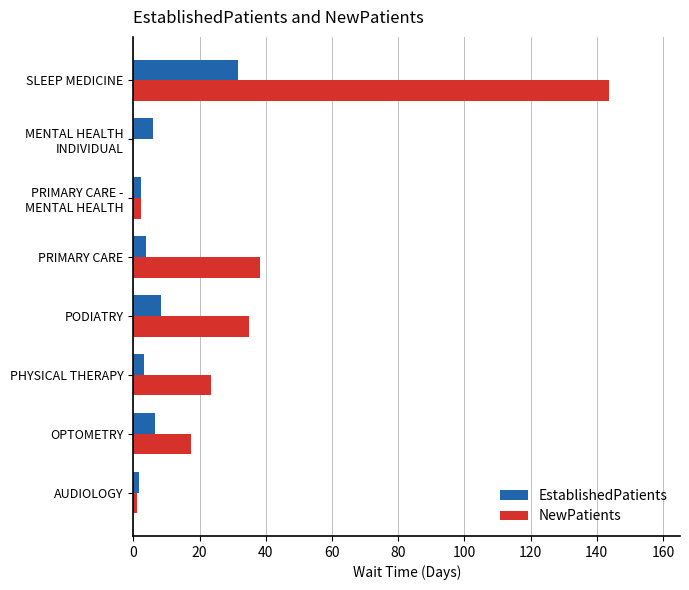

What is the sum of the EstablishedPatients values at PRIMARY CARE and OPTOMETRY?

10.2